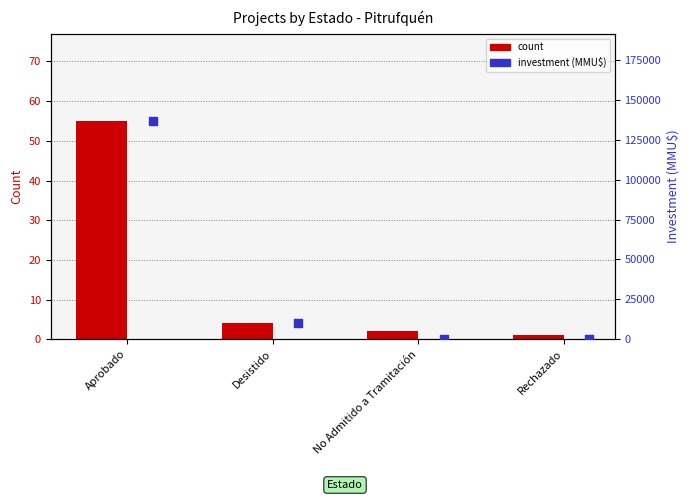

Which series reaches the maximum Y coordinate?

investment (MMU$)